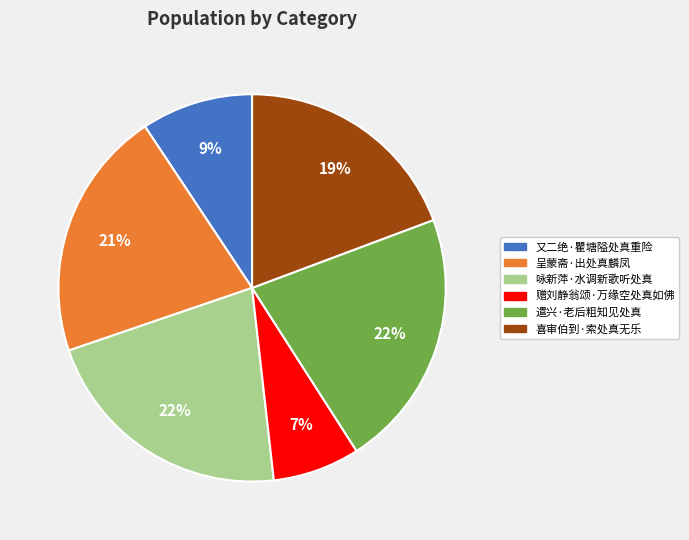

Combined, do 赠刘静翁颂·万缘空处真如佛 and 喜审伯到·索处真无乐 account for over 50%?

No